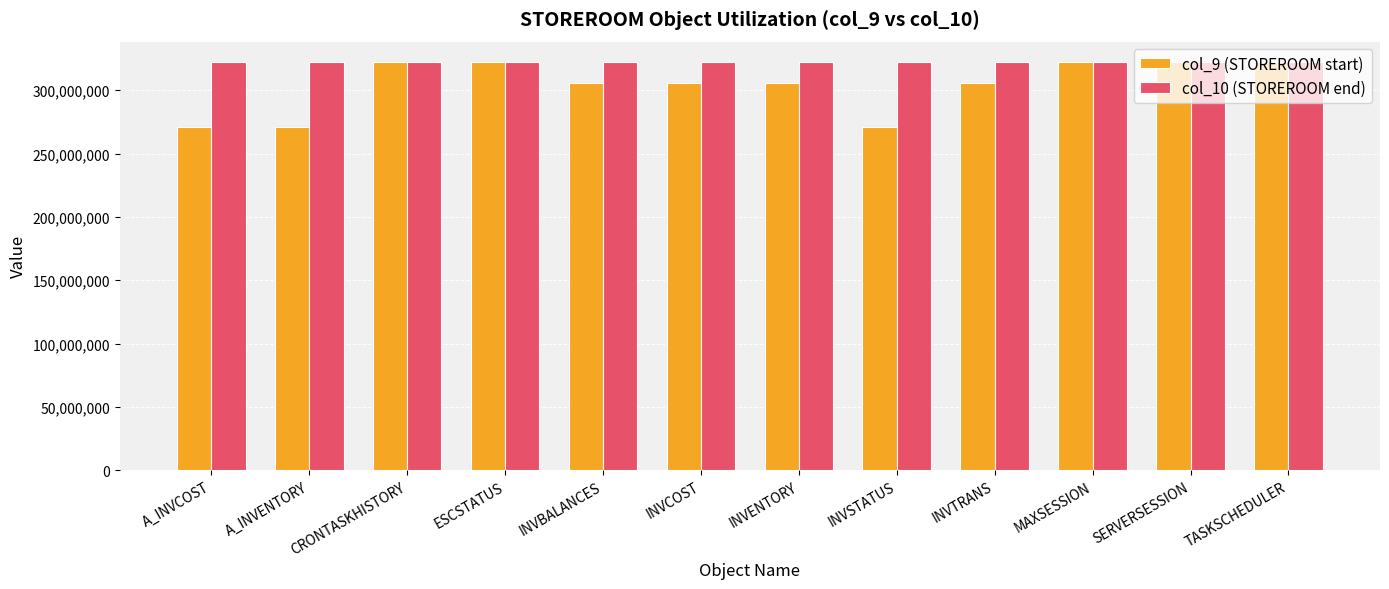

What is the label of the 1st bar from the left?

A_INVCOST